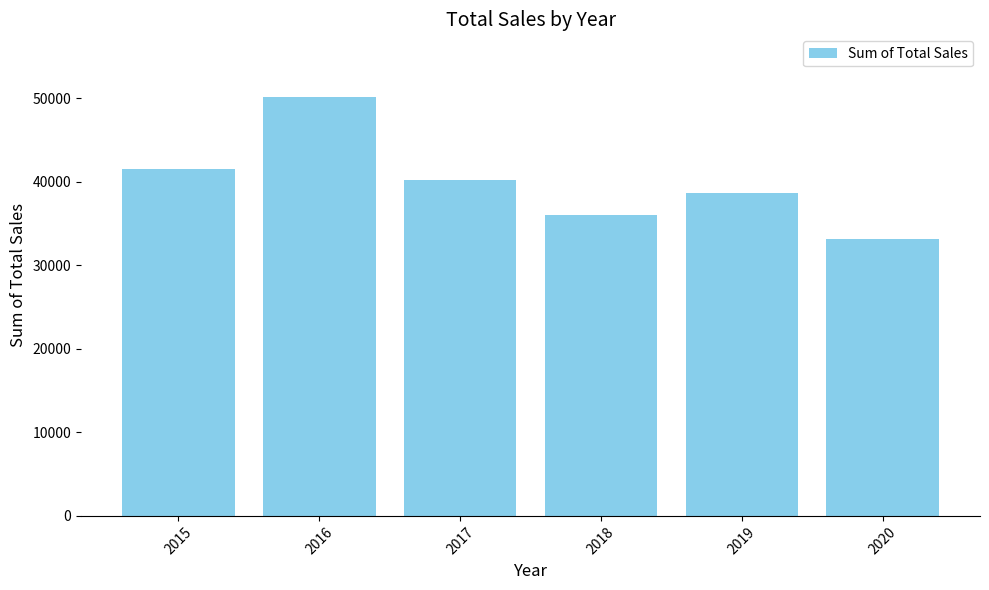

The chart shows a value of 20838 at 2018. True or false?

False